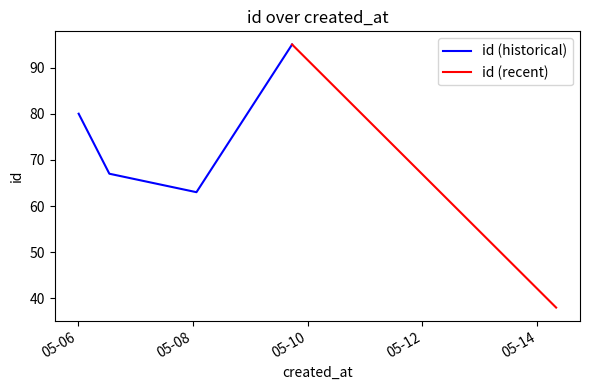

Reading left to right, extract all data points from this chart.

2016-05-06 00:14:21=80	2016-05-06 13:04:30=67	2016-05-08 01:30:41=63	2016-05-09 17:30:22=95	2016-05-14 07:56:26=38